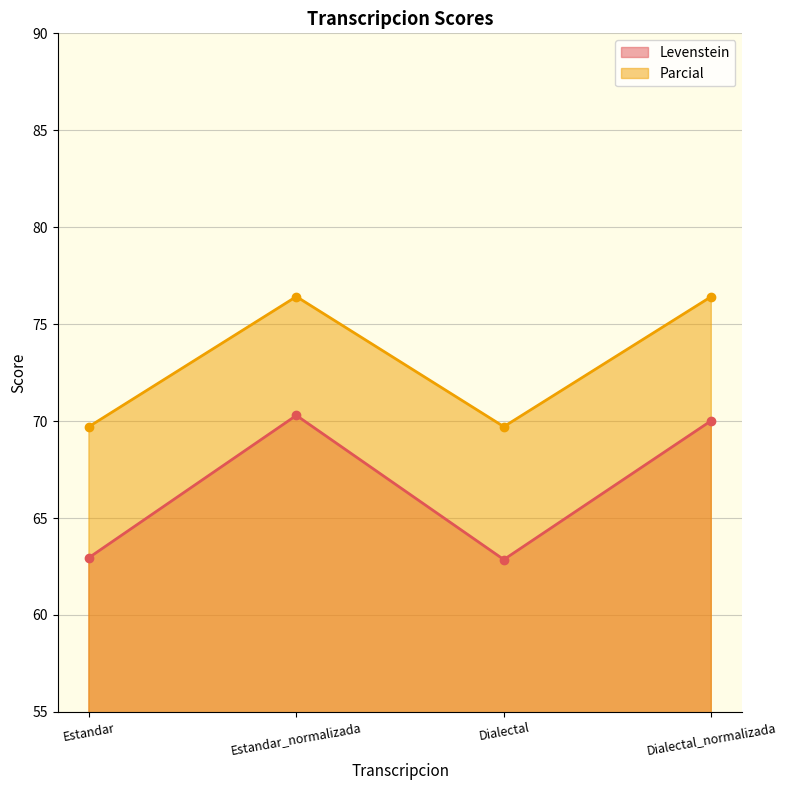

Does the chart have visible grid lines?

Yes